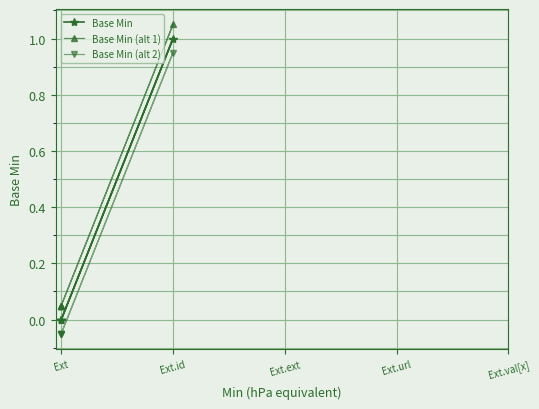

What is the difference between the maximum and minimum values in the Base Min (alt 1) series?

1.0